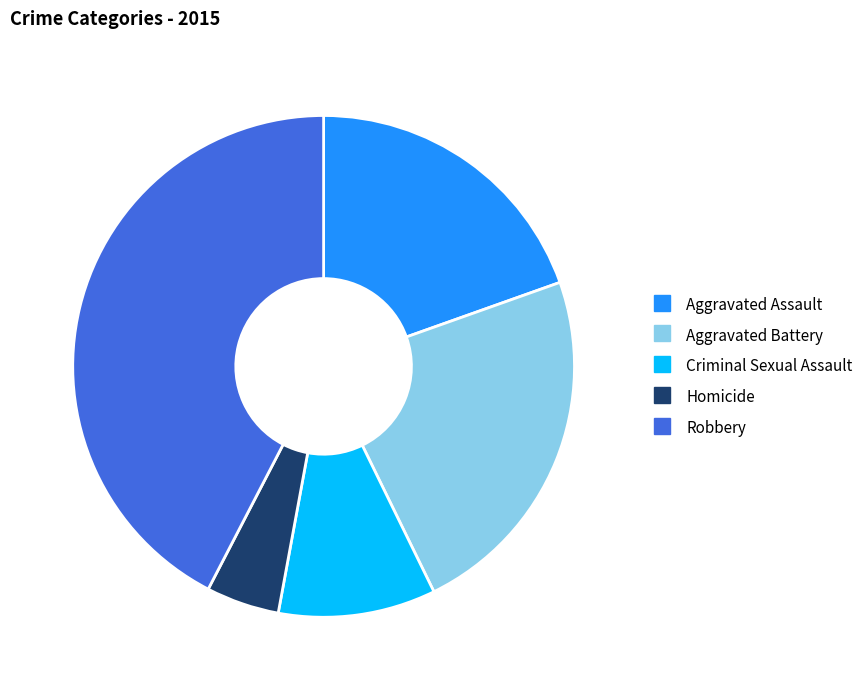

Which slice is the largest?

Robbery